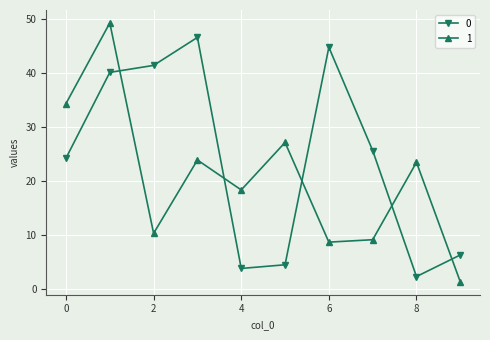

What is the difference between the maximum and minimum values in the 1 series?

47.9